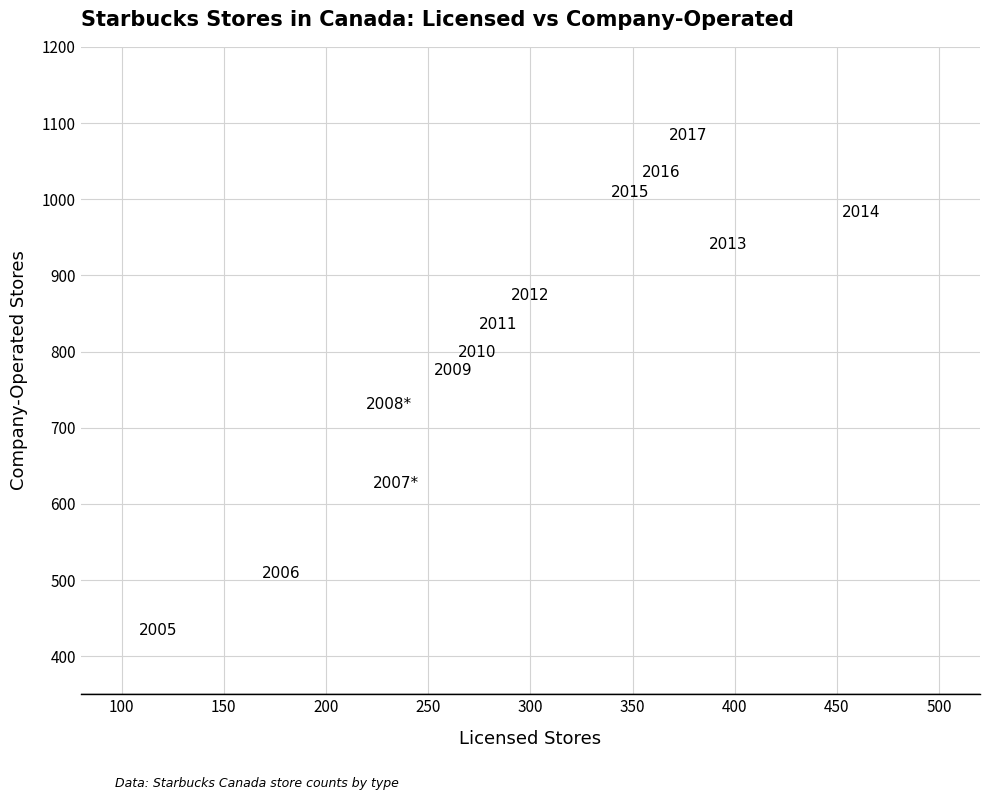

What is the range of X values (max minus min)?

344